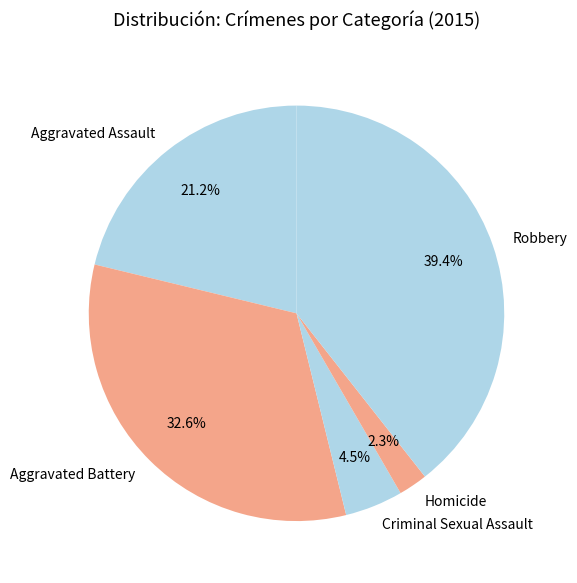

True or false: Aggravated Assault accounts for 16% of the total.

False